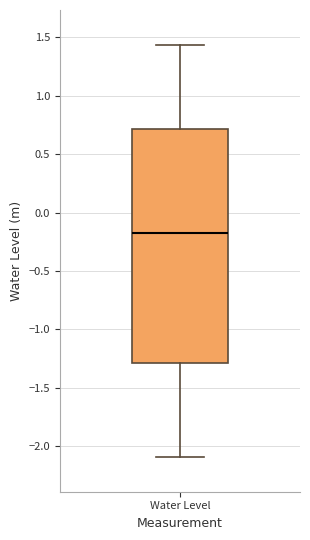

Where does the median line of the box for Water Level sit on the y-axis? The values are not printed on the chart, so give them approximately, as read against the axis.

-0.15